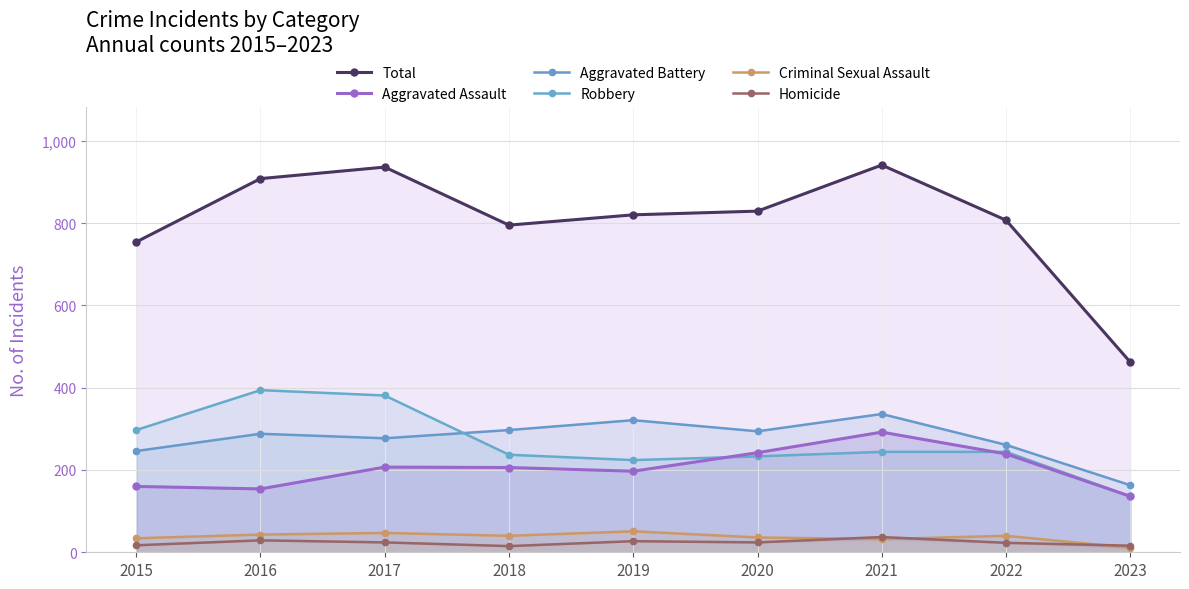

True or false: Total has more than 1 interior local peaks.

True